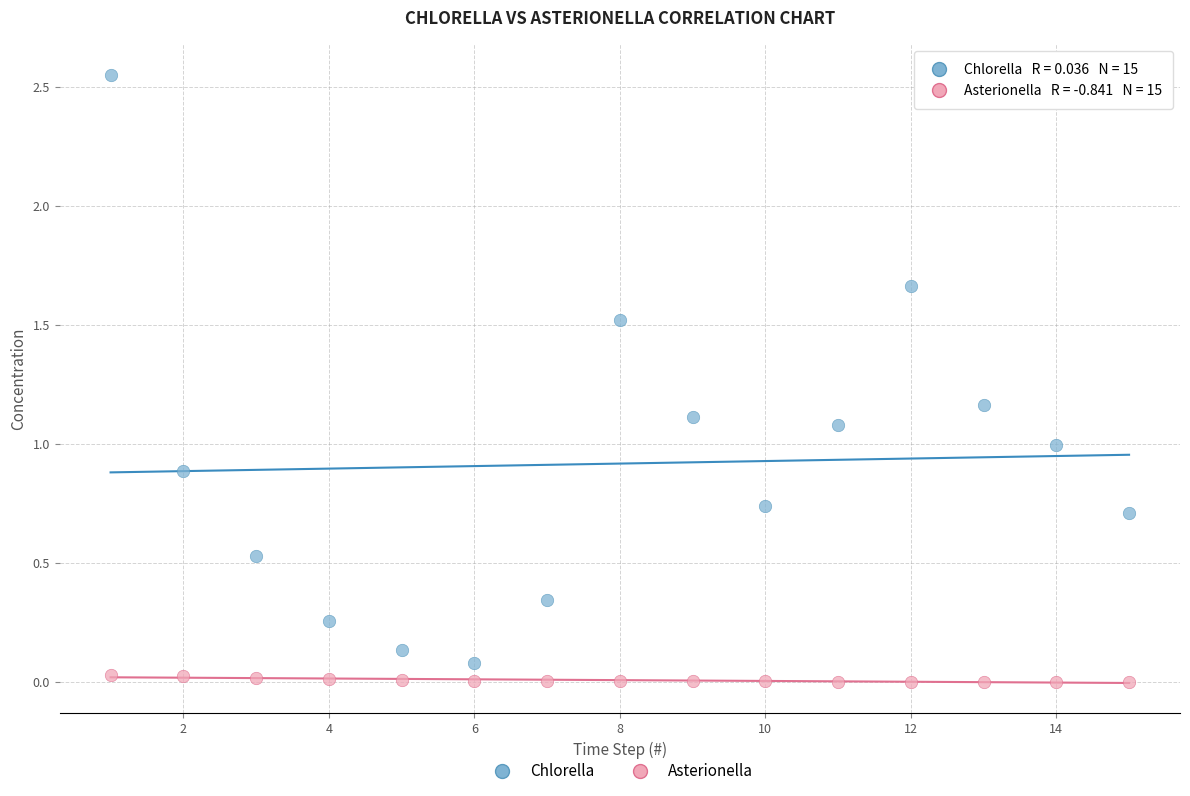

What is the X range (max minus min) for the scatter plot?

14.0